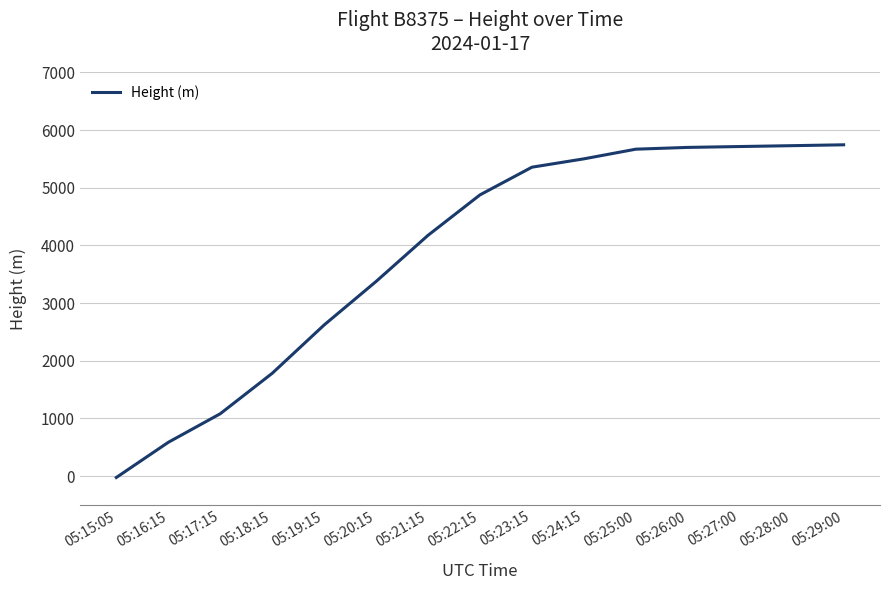

Approximately how many times larger is the value at 05:28:00 compared to 05:22:15?

1.2